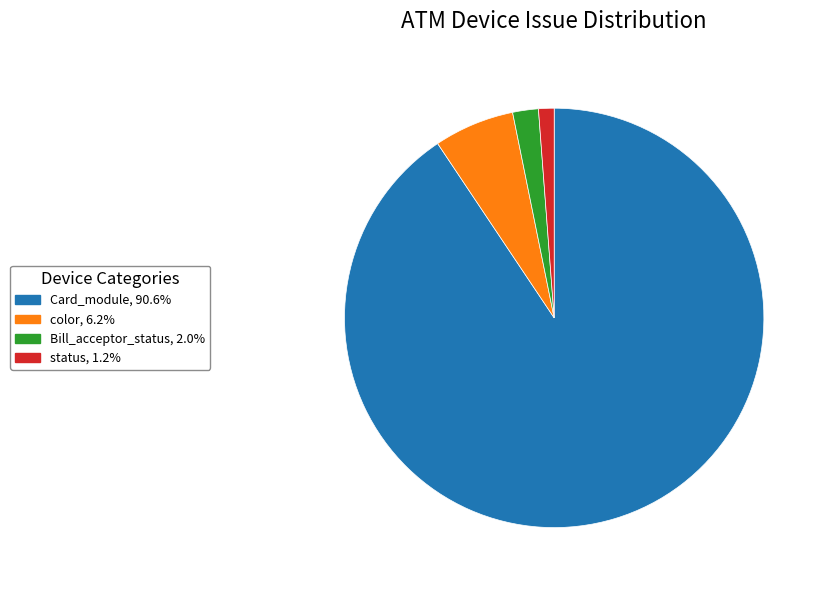

Does any single category account for the majority?

Yes